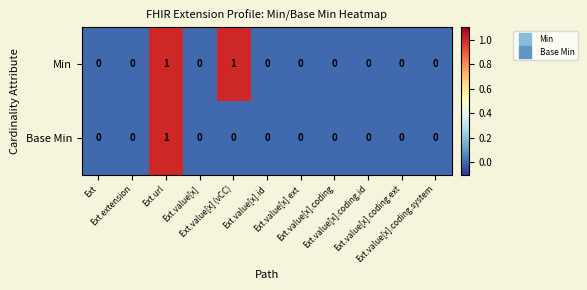

Which series has the largest total across all categories?

Min